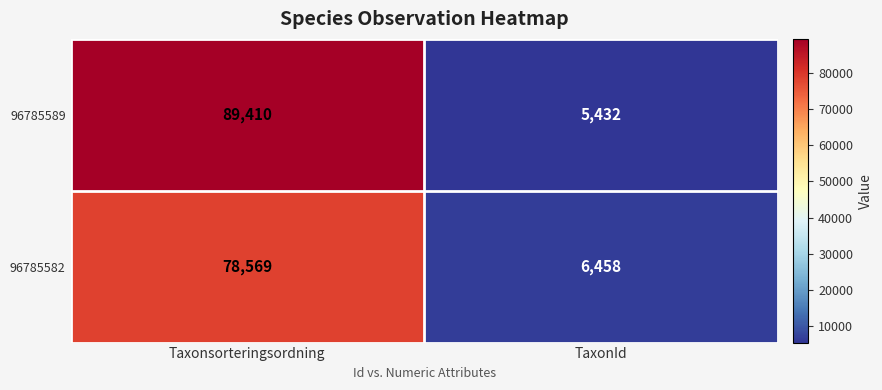

Reading left to right, what are all the values shown in this chart?

96785589: Taxonsorteringsordning=89410	TaxonId=5432
96785582: Taxonsorteringsordning=78569	TaxonId=6458